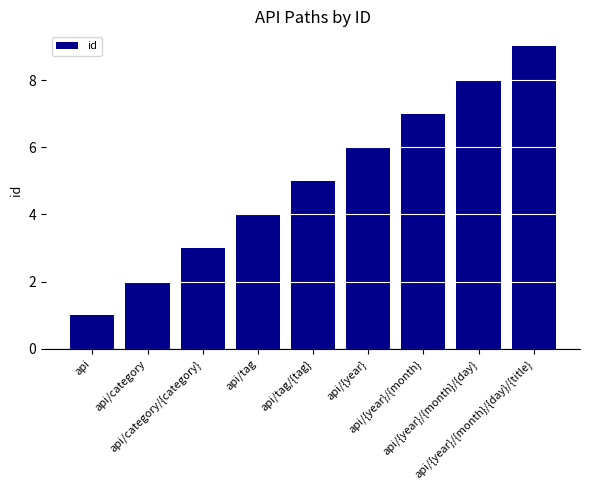

What is the label of the 9th bar from the right?

api